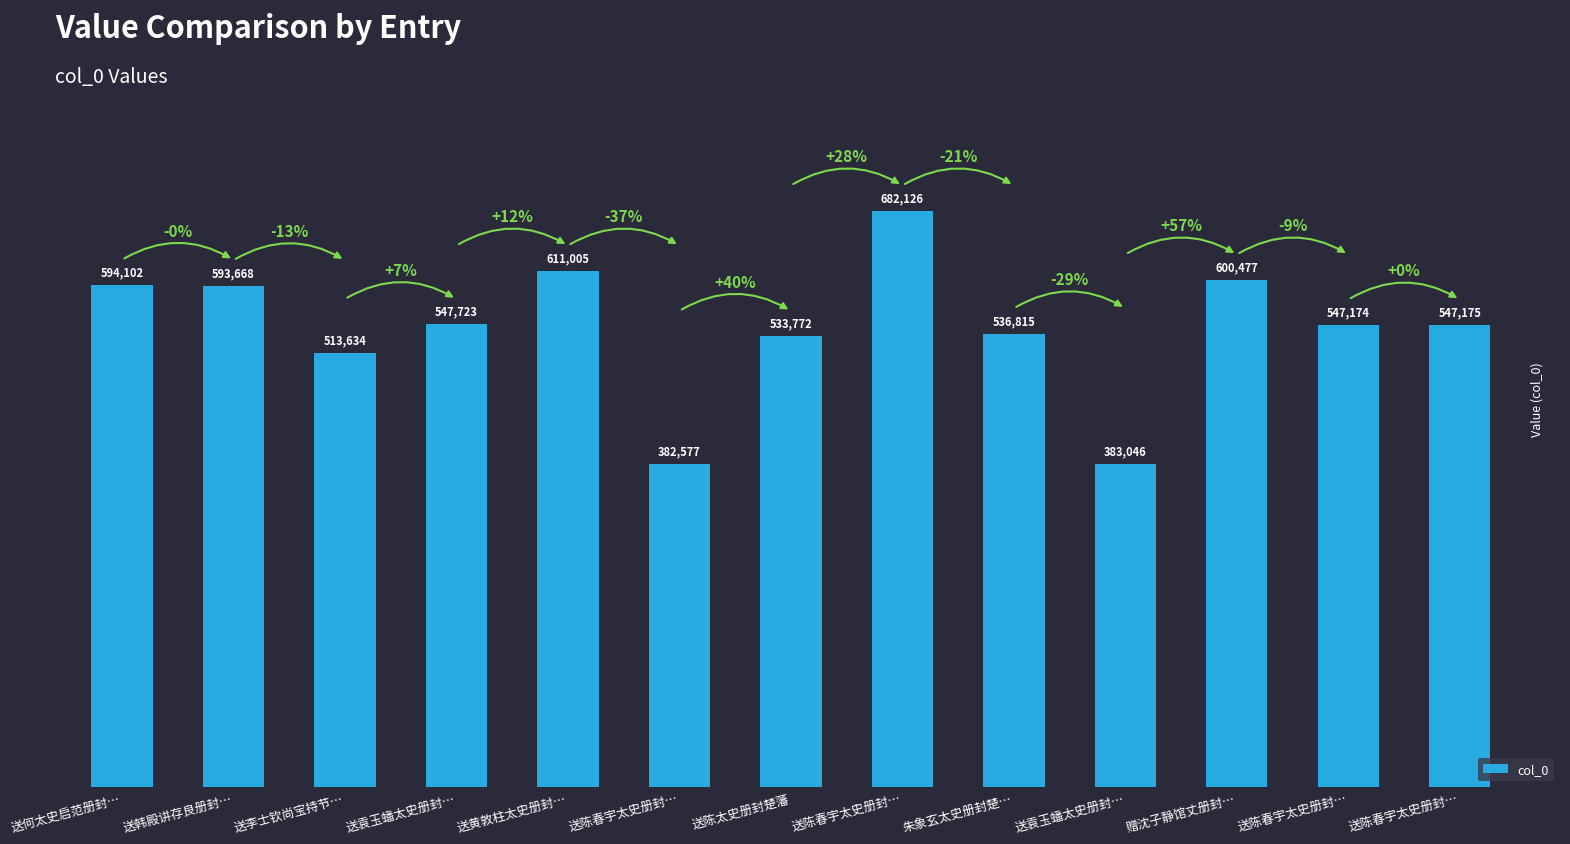

How many bars are there in total?

13